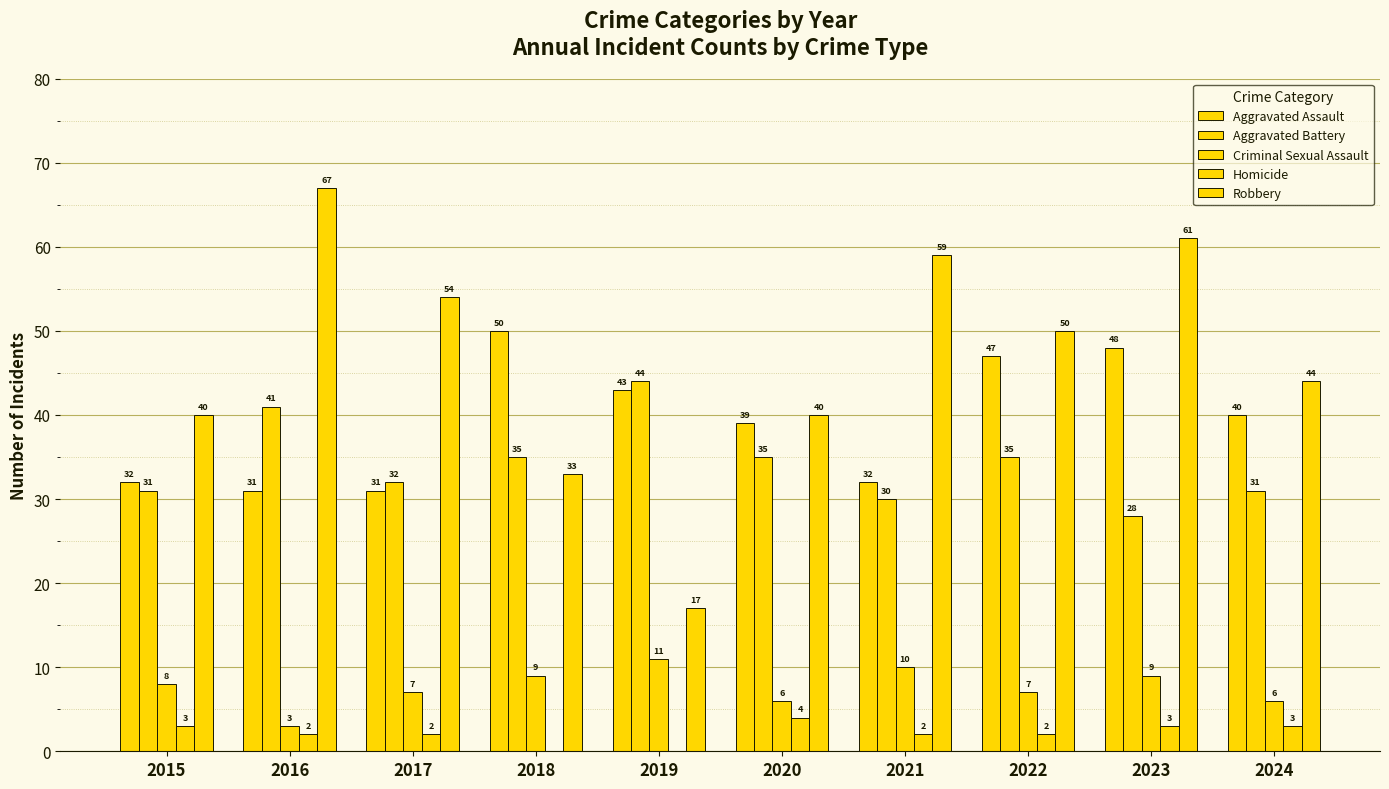

How many data points does each series have?

10